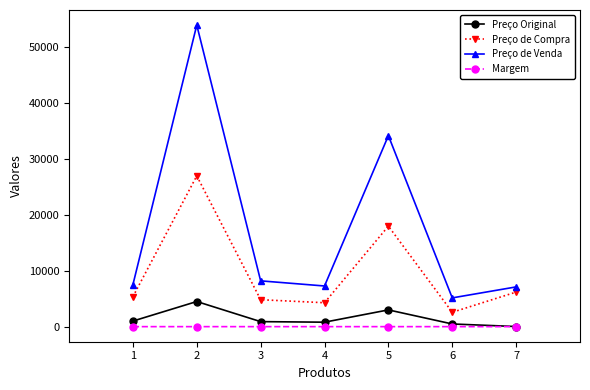

What is the value of the Margem point at the 4th from the left?

1.7